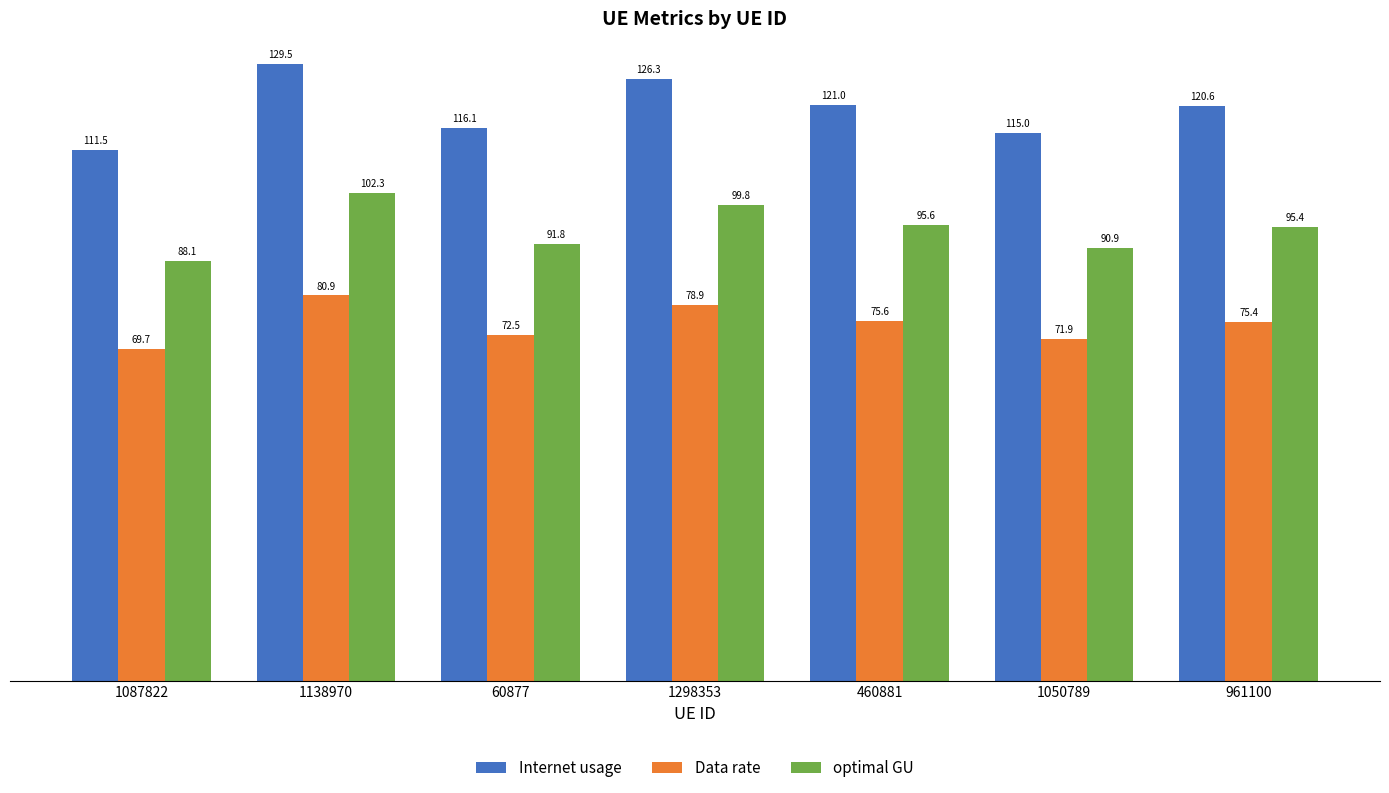

How many distinct data groups are displayed?

3